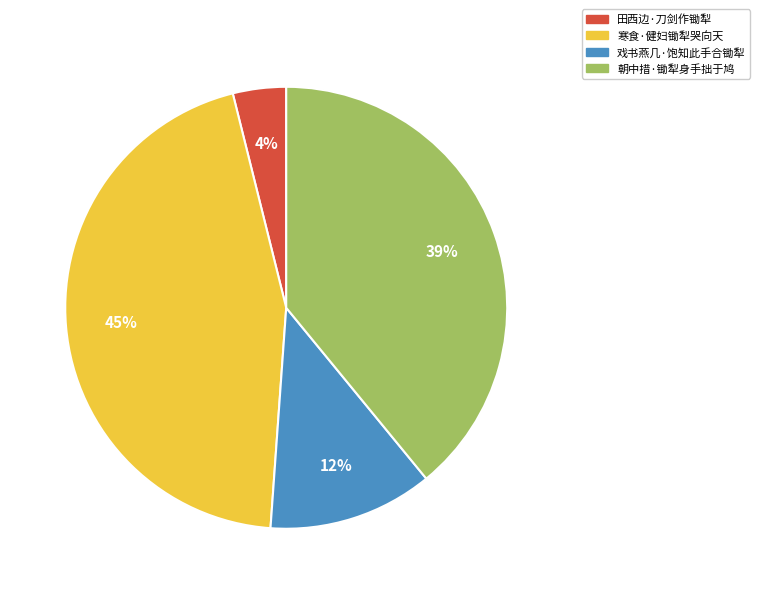

Between 朝中措·锄犁身手拙于鸠 and 寒食·健妇锄犁哭向天, which is larger?

寒食·健妇锄犁哭向天